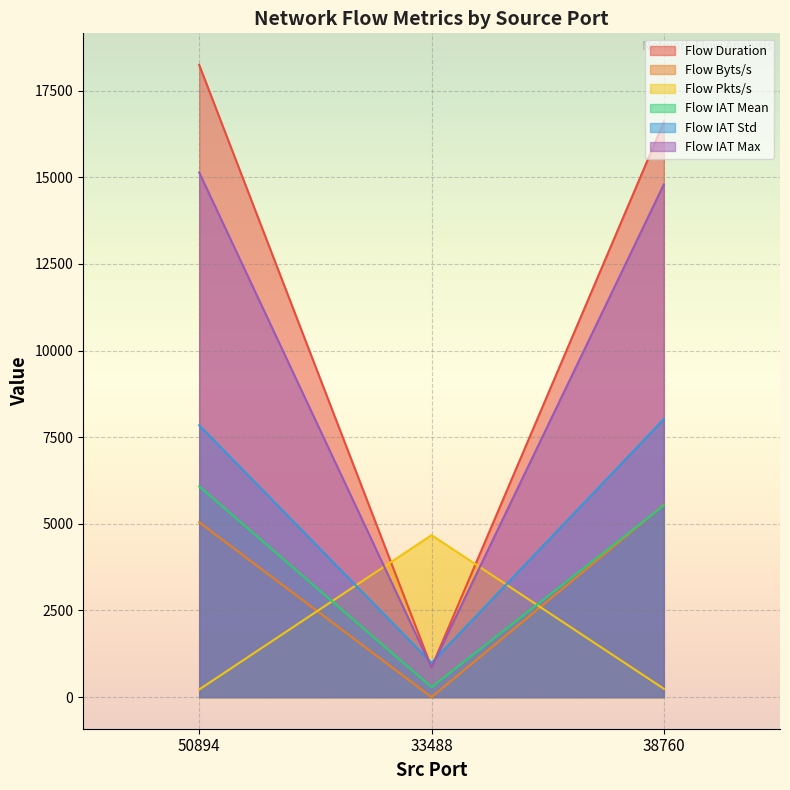

List the labels in order of Flow Duration value, largest first.

50894, 38760, 33488